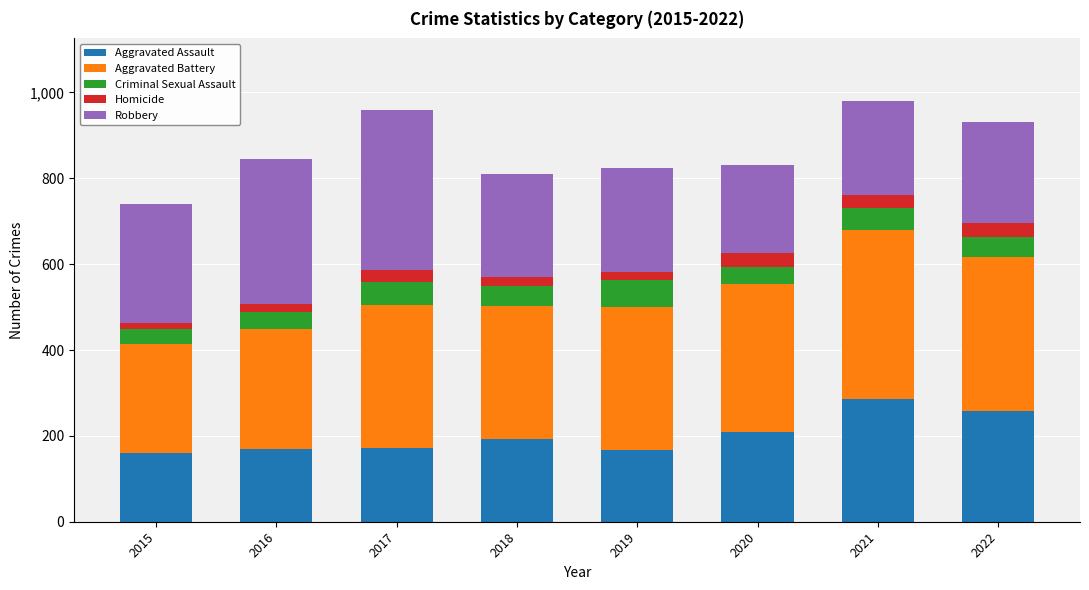

What is the total value across all series at 2022?

932